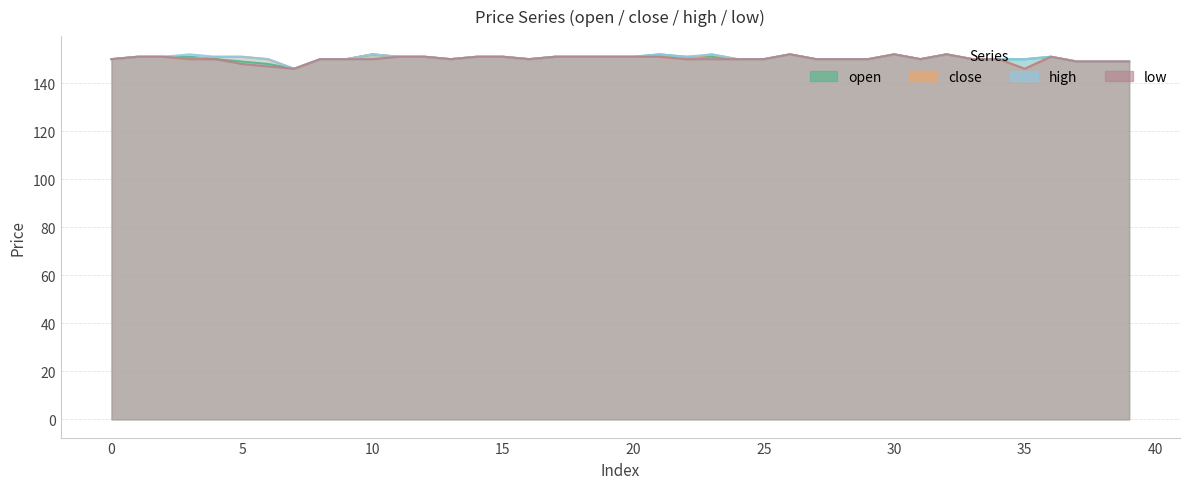

At which category does low reach its first local valley?

7